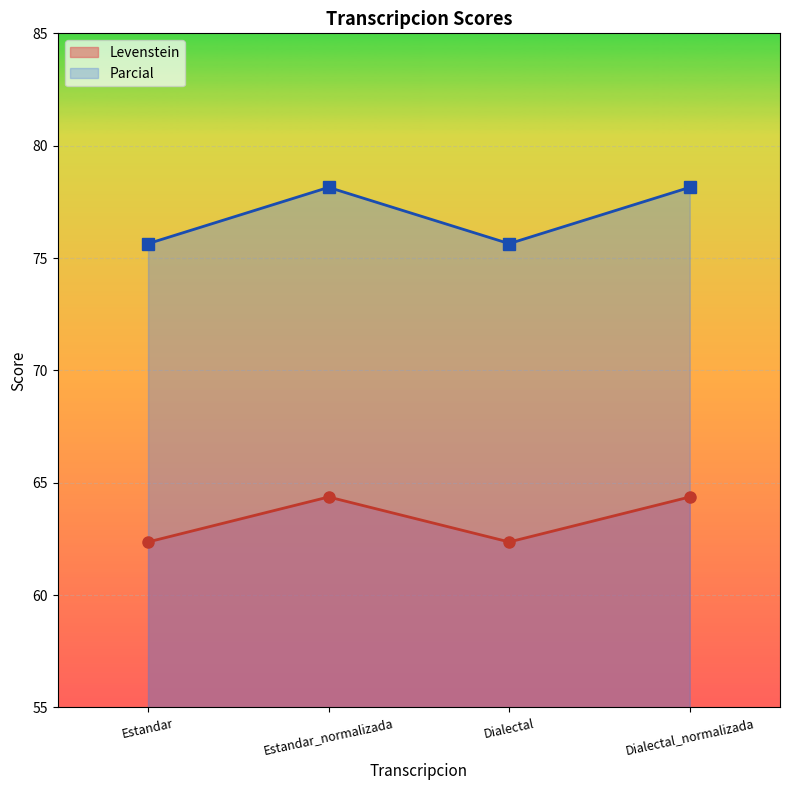

Which has a higher value, Dialectal or Dialectal_normalizada?

Dialectal_normalizada